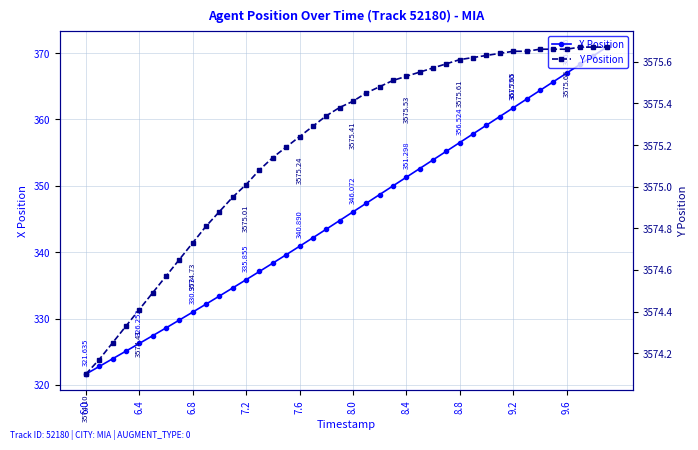

How many data points in X Position are less than 346?

20